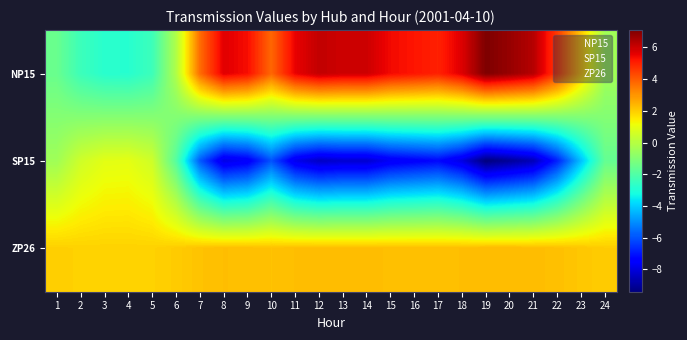

Reading left to right, extract all data points from this chart.

NP15: 1=-1.5	2=-2.4	3=-2.8	4=-2.9	5=-2.4	6=-0.1	7=3.7	8=5.7	9=5.3	10=3.8	11=5.6	12=6.1	13=6.0	14=6.0	15=5.4	16=5.2	17=5.0	18=5.7	19=7.1	20=6.7	21=6.3	22=4.6	23=2.1	24=-0.4
SP15: 1=-0.4	2=0.5	3=0.9	4=0.9	5=0.5	6=-1.9	7=-5.9	8=-7.9	9=-7.6	10=-6.0	11=-7.8	12=-8.4	13=-8.2	14=-8.2	15=-7.7	16=-7.5	17=-7.2	18=-8.0	19=-9.4	20=-9.0	21=-8.6	22=-6.8	23=-4.2	24=-1.6
ZP26: 1=2.0	2=1.9	3=1.9	4=1.9	5=1.9	6=2.0	7=2.2	8=2.3	9=2.2	10=2.2	11=2.3	12=2.3	13=2.3	14=2.3	15=2.2	16=2.2	17=2.2	18=2.3	19=2.3	20=2.3	21=2.3	22=2.2	23=2.1	24=2.0